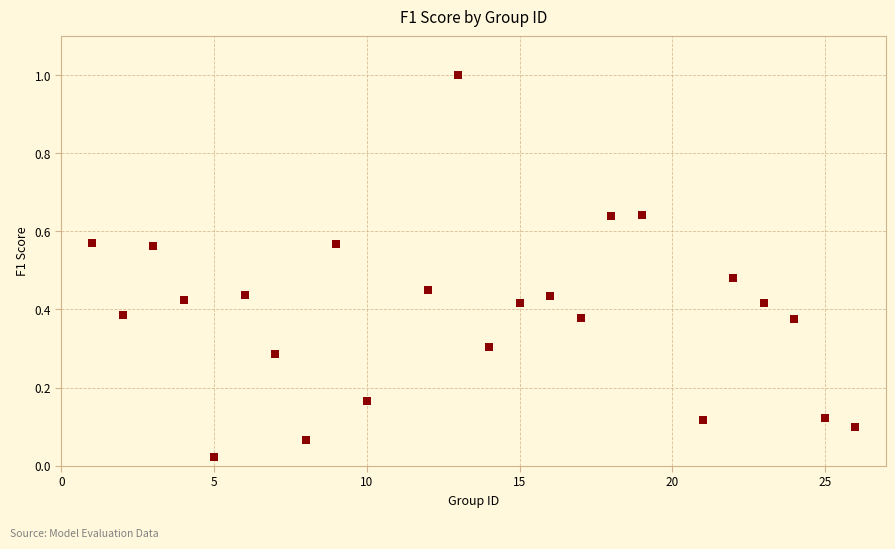

What is the range of Y values (max minus min)?

1.0